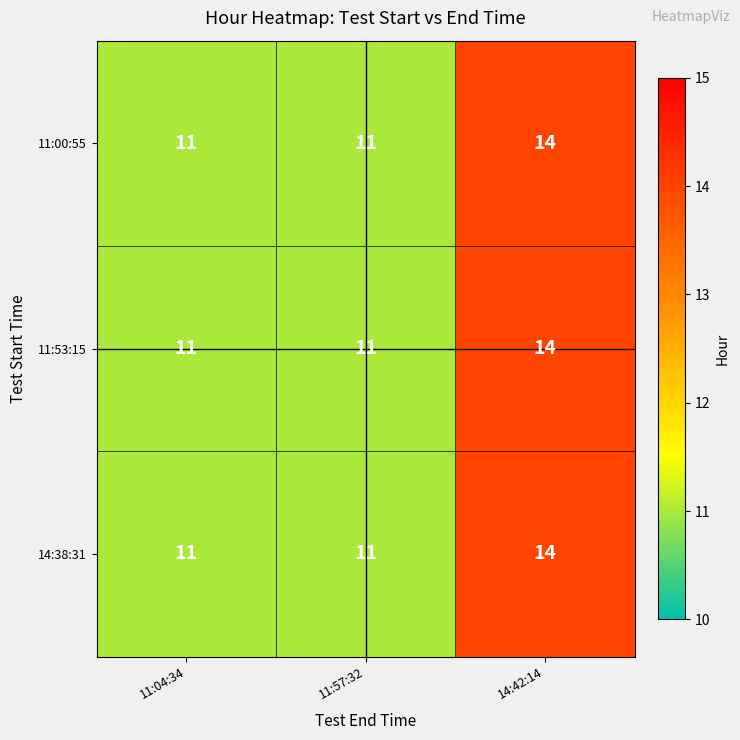

What is the total value across all series at 11:57:32?

33